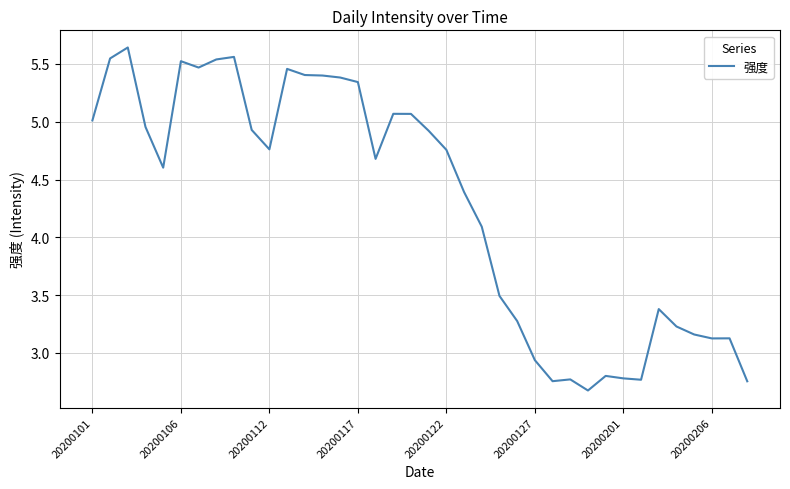

What is the difference between the maximum and minimum values?

3.0